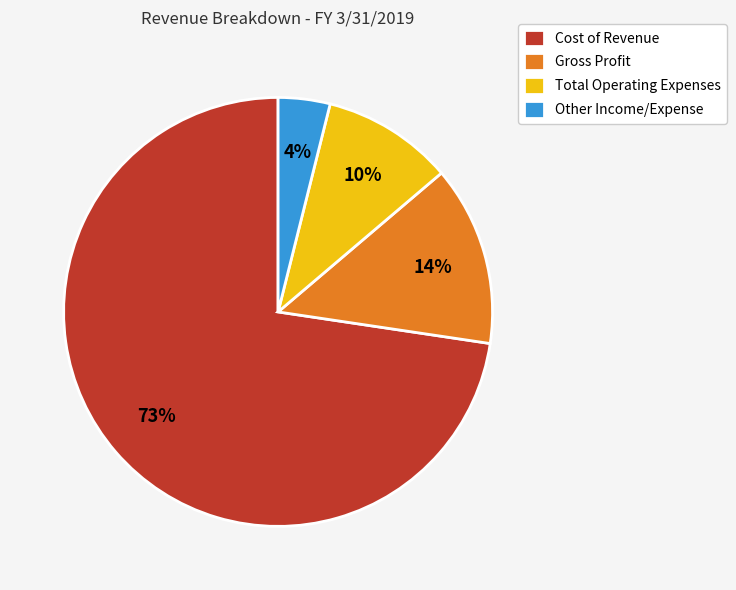

To the nearest percent, what percentage of the pie is Gross Profit?

14%